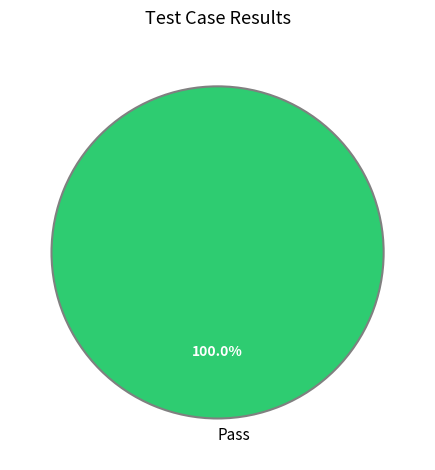

How many segments does this pie chart have?

1